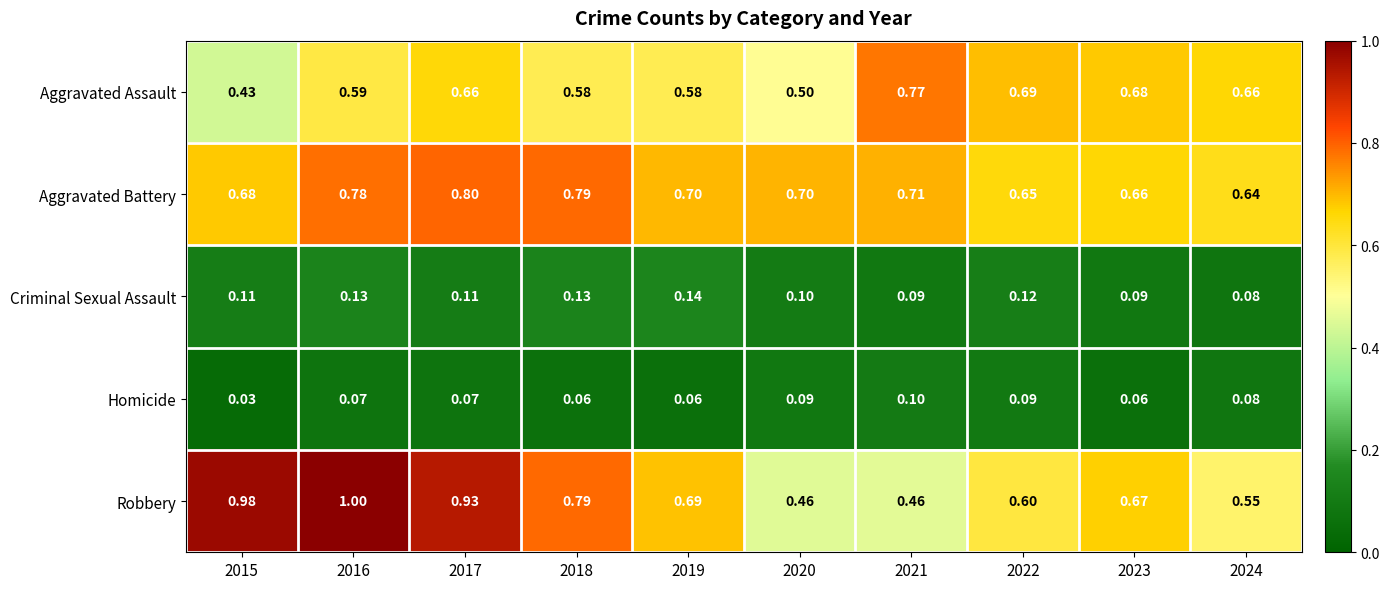

Rank the series at 2022 from highest to lowest value.

Aggravated Assault, Aggravated Battery, Robbery, Criminal Sexual Assault, Homicide